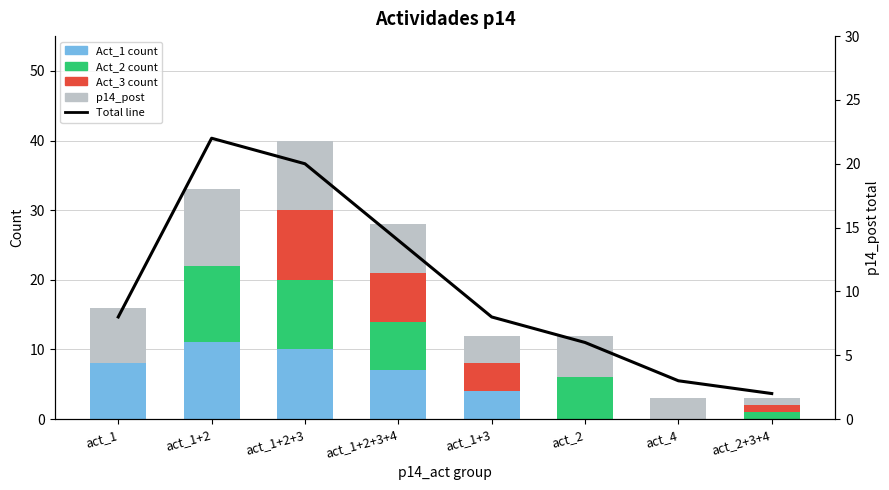

Reading right to left, transcribe all the data shown in this chart.

Act_1 count: 0	0	0	4	7	10	11	8
Act_2 count: 1	0	6	0	7	10	11	0
Act_3 count: 1	0	0	4	7	10	0	0
p14_post: 1	3	6	4	7	10	11	8
Total line: 2	3	6	8	14	20	22	8